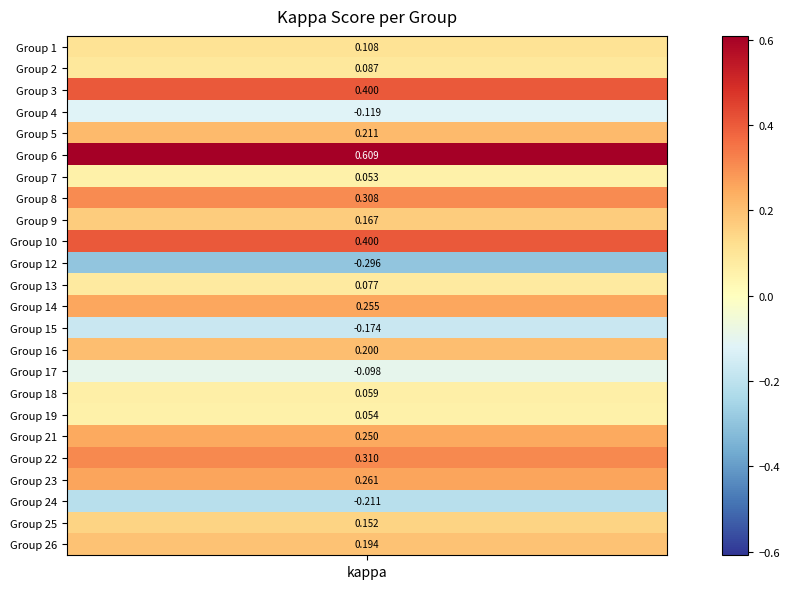

What is the sum of all values?

3.3